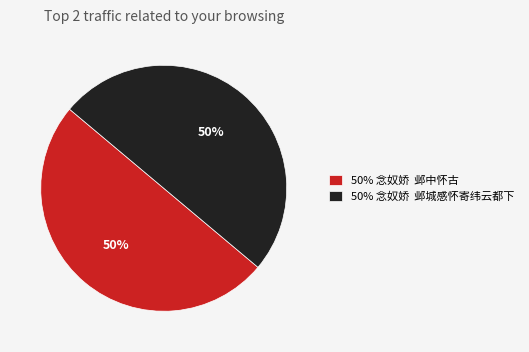

True or false: 50% 念奴娇 邺中怀古 accounts for 40% of the total.

False